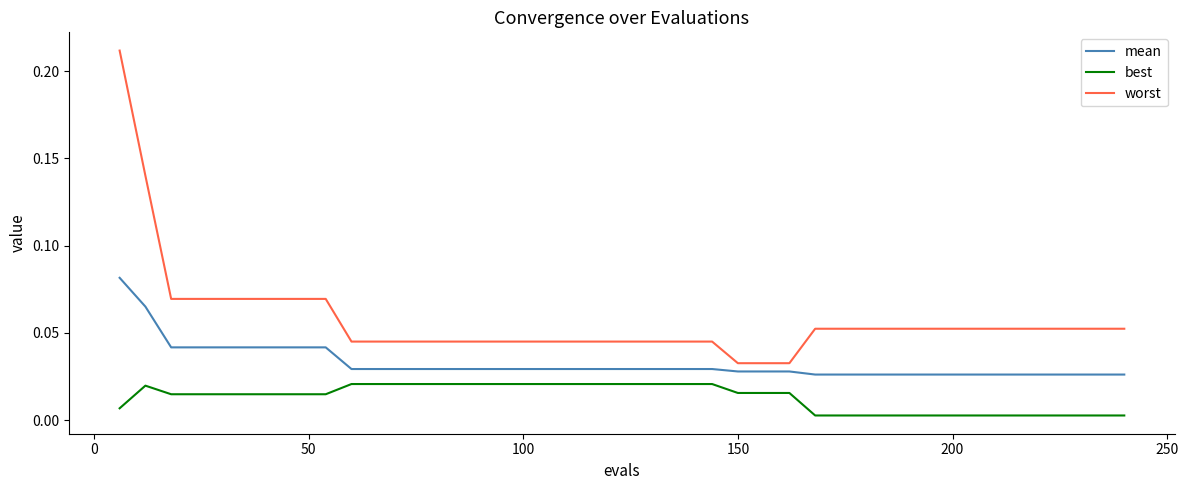

Which series has the widest spread of values?

worst